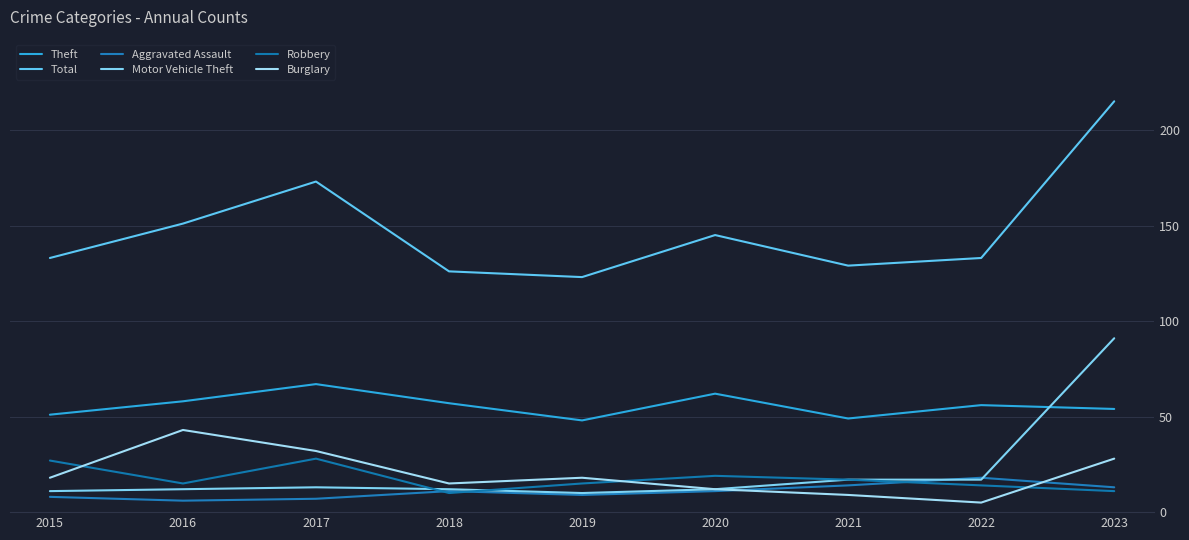

How many interior local valleys does the Robbery series have?

2